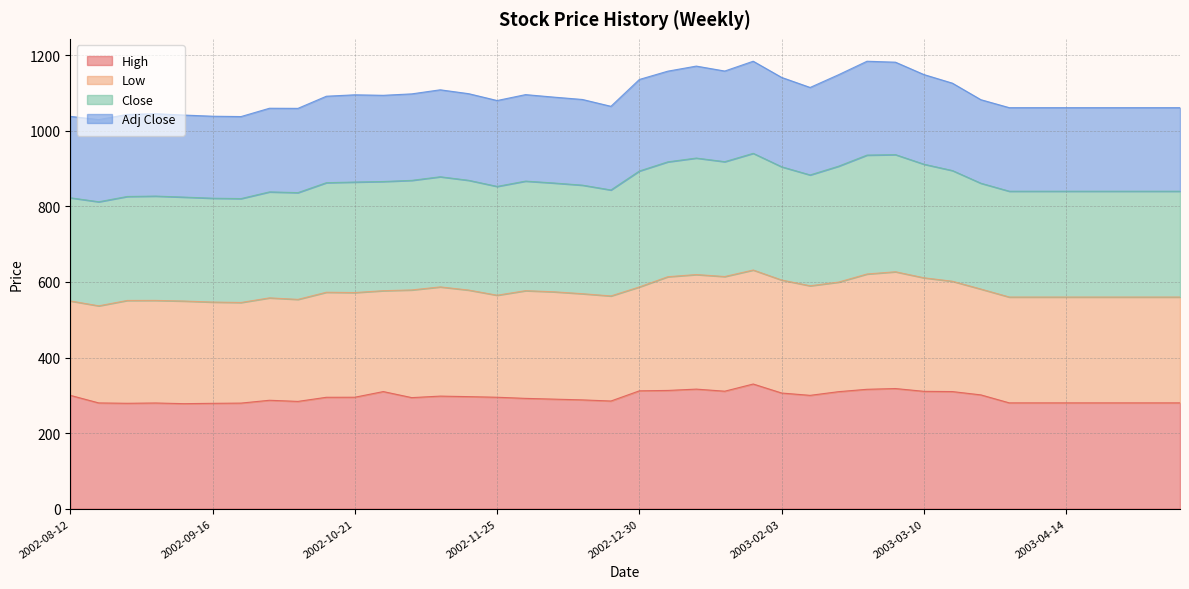

What value does the High series have at 2003-03-10?

310.6